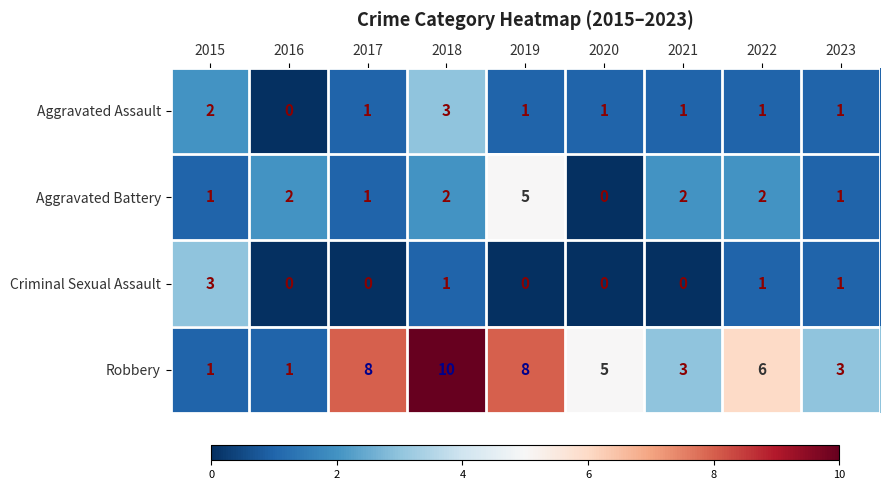

Rank the series at 2021 from lowest to highest value.

Criminal Sexual Assault, Aggravated Assault, Aggravated Battery, Robbery